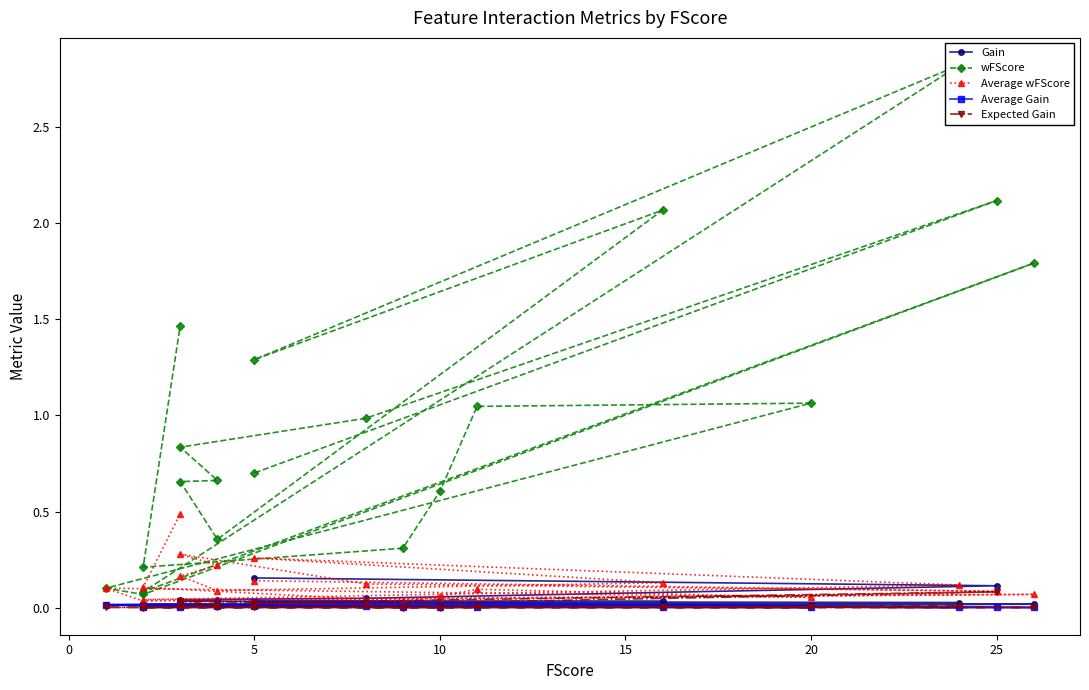

Is the value of Gain at 8 greater than the value of wFScore at 19?

No